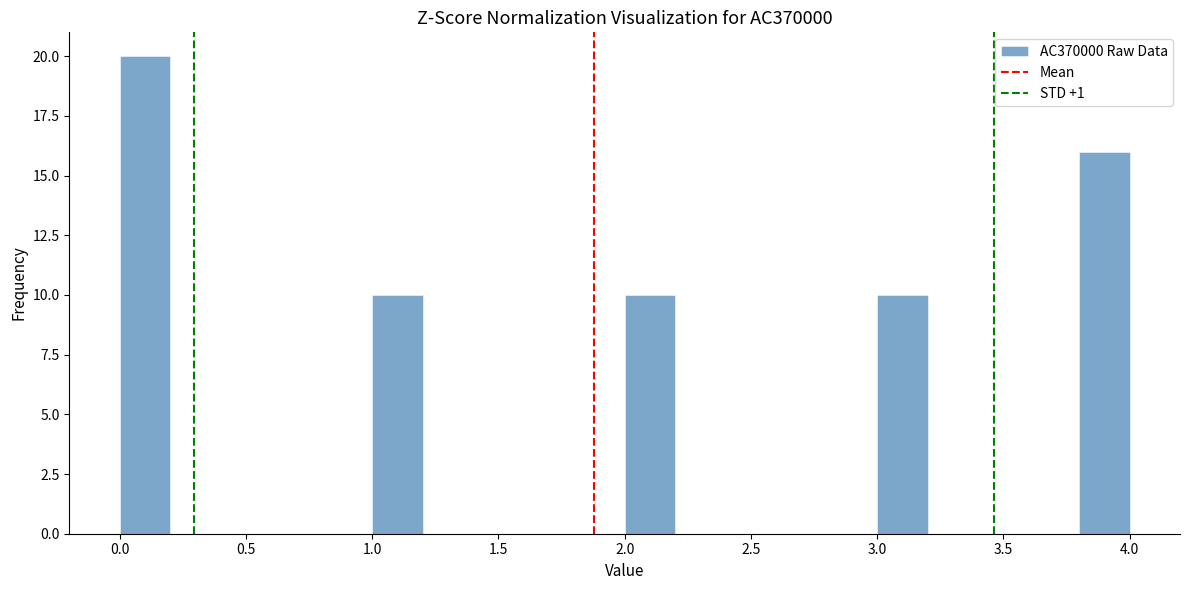

Reading left to right, list every bar in this chart as the range it spans on the x-axis followed by its height. The values are not printed on the chart, so give them approximately, as read against the axis.

0.0 to 0.2: 20
0.2 to 0.4: 0
0.4 to 0.6: 0
0.6 to 0.8: 0
0.8 to 1.0: 0
1.0 to 1.2: 10
1.2 to 1.4: 0
1.4 to 1.6: 0
1.6 to 1.8: 0
1.8 to 2.0: 0
2.0 to 2.2: 10
2.2 to 2.4: 0
2.4 to 2.6: 0
2.6 to 2.8: 0
2.8 to 3.0: 0
3.0 to 3.2: 10
3.2 to 3.4: 0
3.4 to 3.6: 0
3.6 to 3.8: 0
3.8 to 4.0: 16